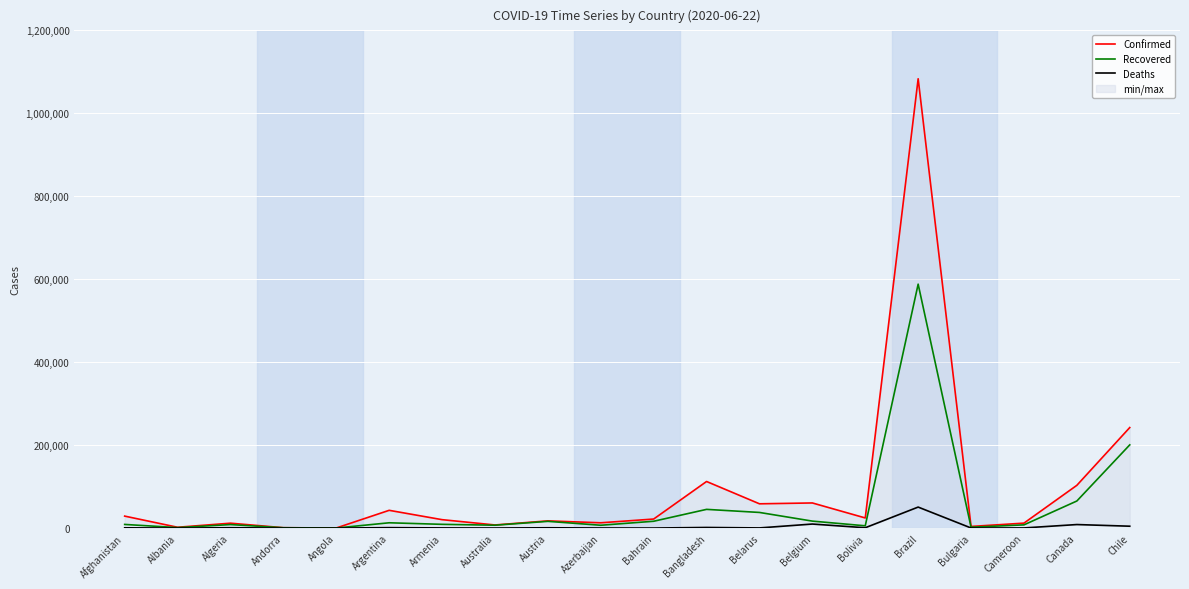

Reading right to left, extract all data points from this chart.

Confirmed: Chile=242355	Canada=103078	Cameroon=11892	Bulgaria=3905	Brazil=1083341	Bolivia=24388	Belgium=60550	Belarus=58505	Bangladesh=112306	Bahrain=21764	Azerbaijan=12729	Austria=17341	Australia=7474	Armenia=20268	Argentina=42785	Angola=183	Andorra=855	Algeria=11771	Albania=1962	Afghanistan=28833
Recovered: Chile=200569	Canada=65249	Cameroon=7710	Bulgaria=2074	Brazil=588118	Bolivia=5454	Belgium=16771	Belarus=37666	Bangladesh=45077	Bahrain=16419	Azerbaijan=6799	Austria=16197	Australia=6903	Armenia=9002	Argentina=12728	Angola=77	Andorra=792	Algeria=8422	Albania=1134	Afghanistan=8764
Deaths: Chile=4479	Canada=8482	Cameroon=303	Bulgaria=199	Brazil=50591	Bolivia=773	Belgium=9696	Belarus=346	Bangladesh=1464	Bahrain=63	Azerbaijan=154	Austria=690	Australia=102	Armenia=350	Argentina=1011	Angola=9	Andorra=52	Algeria=845	Albania=44	Afghanistan=581